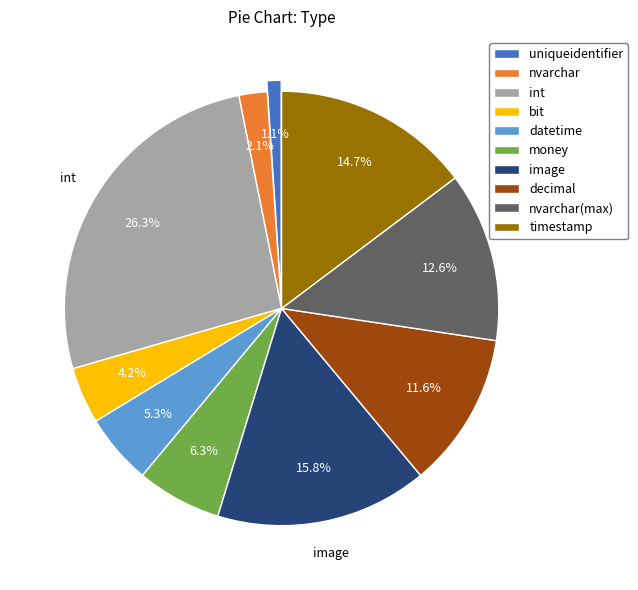

Does any single category account for the majority?

No